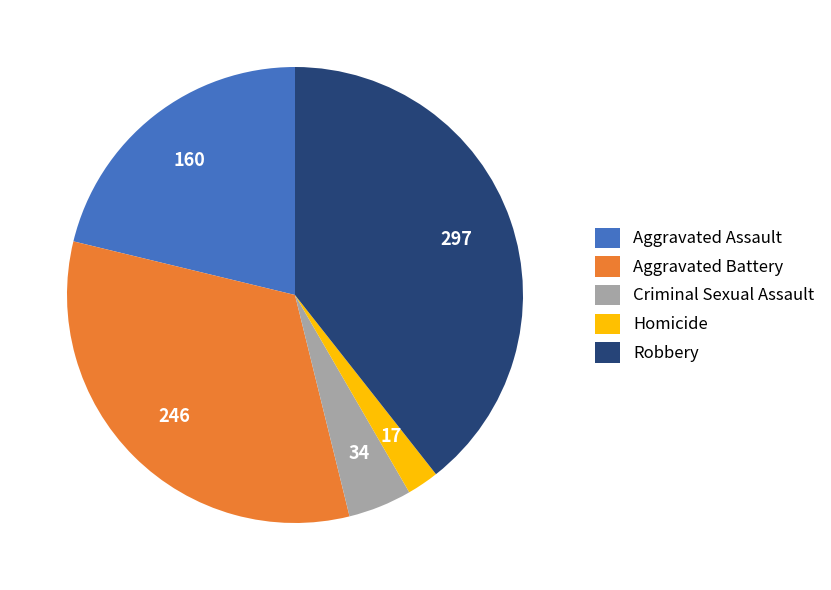

The Aggravated Battery slice represents 26% of the pie. True or false?

False